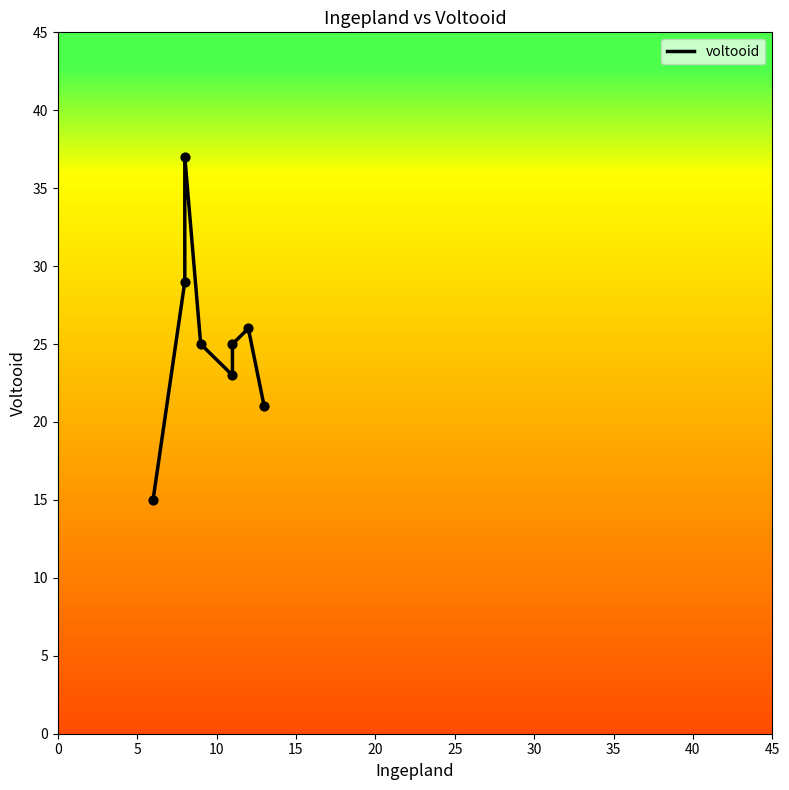

Approximately how many times larger is the value at 35 compared to 15?

0.8